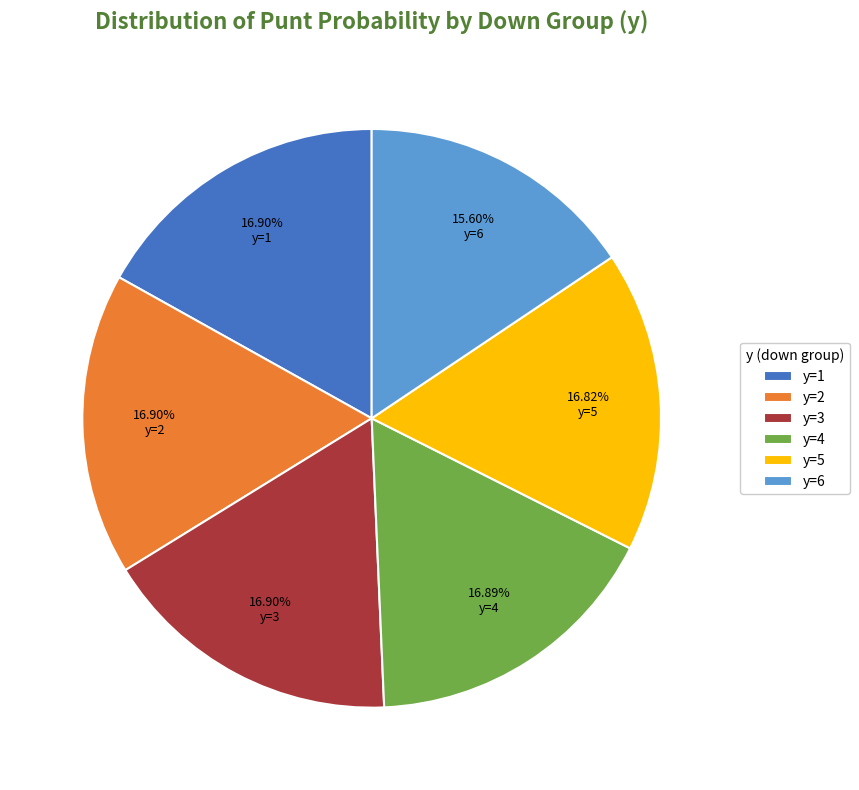

Is it true that y=5 is 17% of the pie?

True